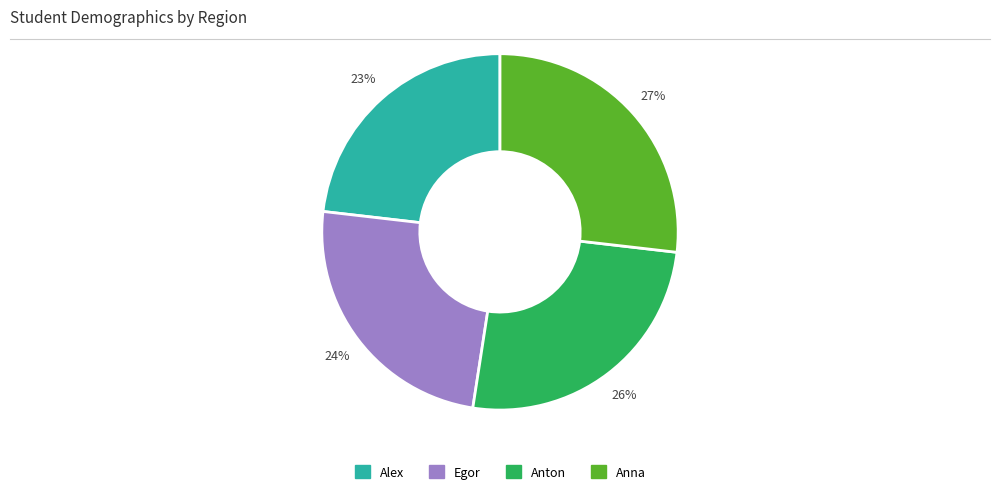

Do Egor and Alex together represent more than half of the pie?

No